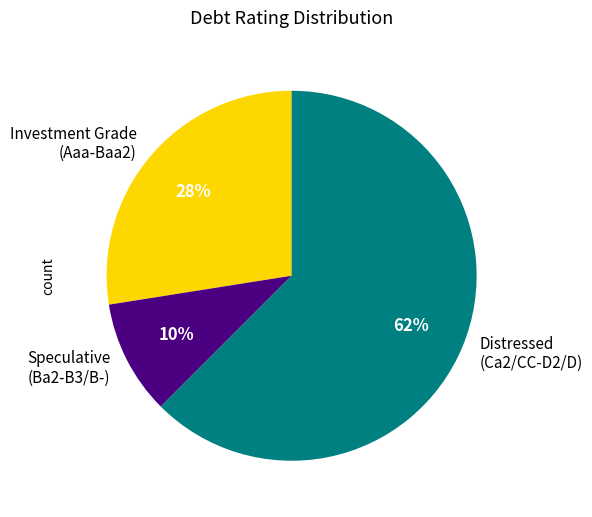

Which has a higher value, Investment Grade (Aaa-Baa2) or Distressed (Ca2/CC-D2/D)?

Distressed (Ca2/CC-D2/D)